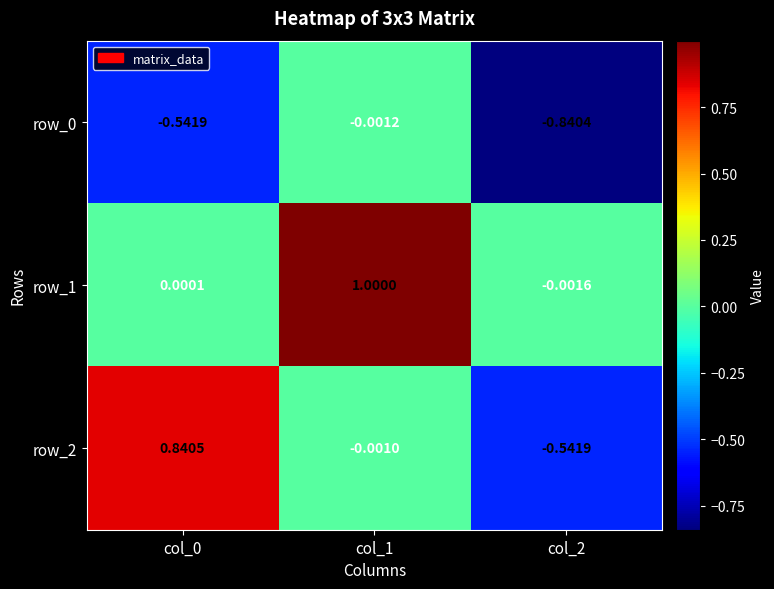

What is the maximum value for row_2?

0.8